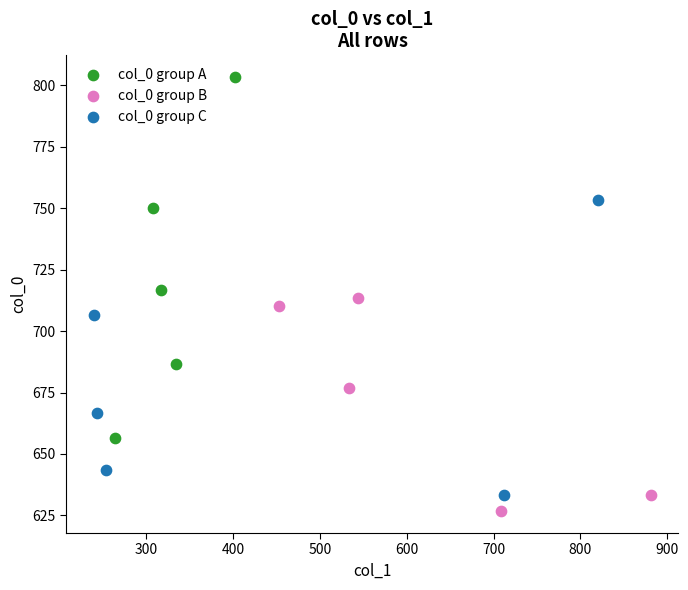

Which series contains the highest Y value?

col_0 group A